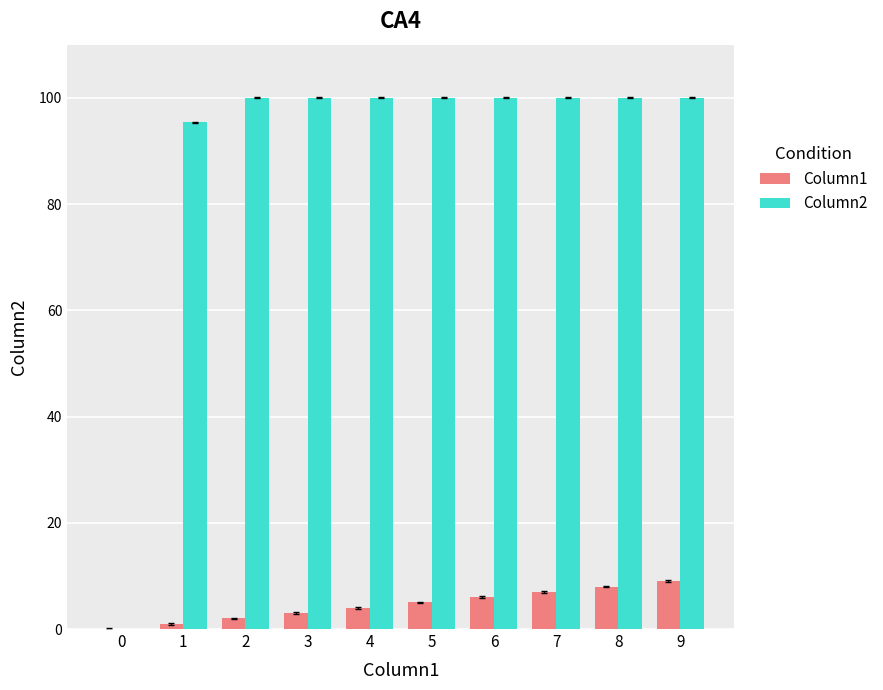

Which series has the largest total across all categories?

Column2